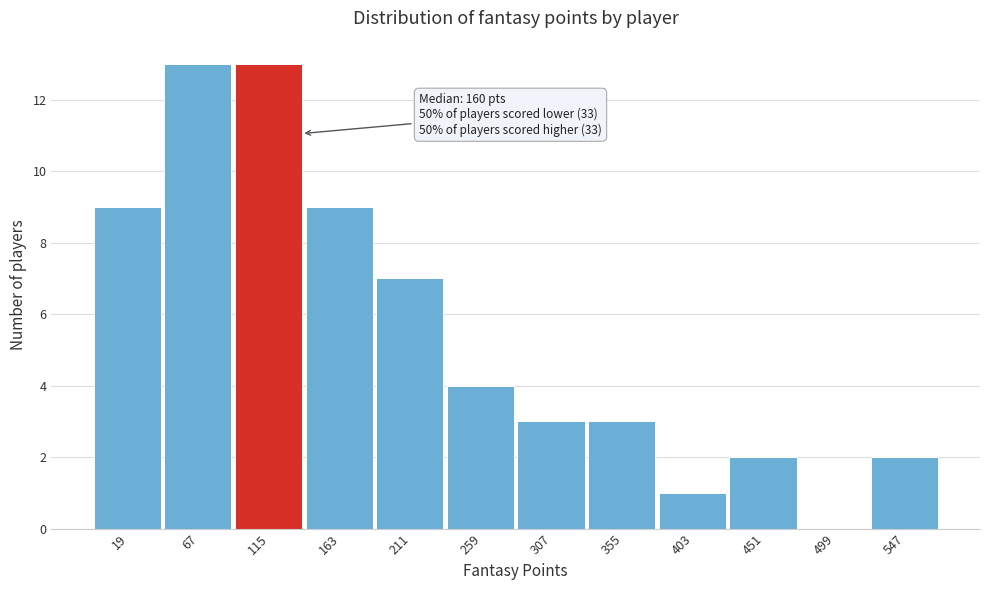

What is the change in value from 163 to 403?

-8